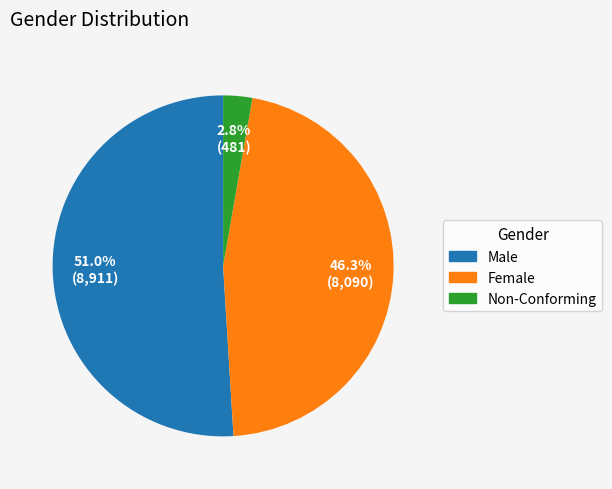

Is the sum of Male and Female greater than half?

Yes